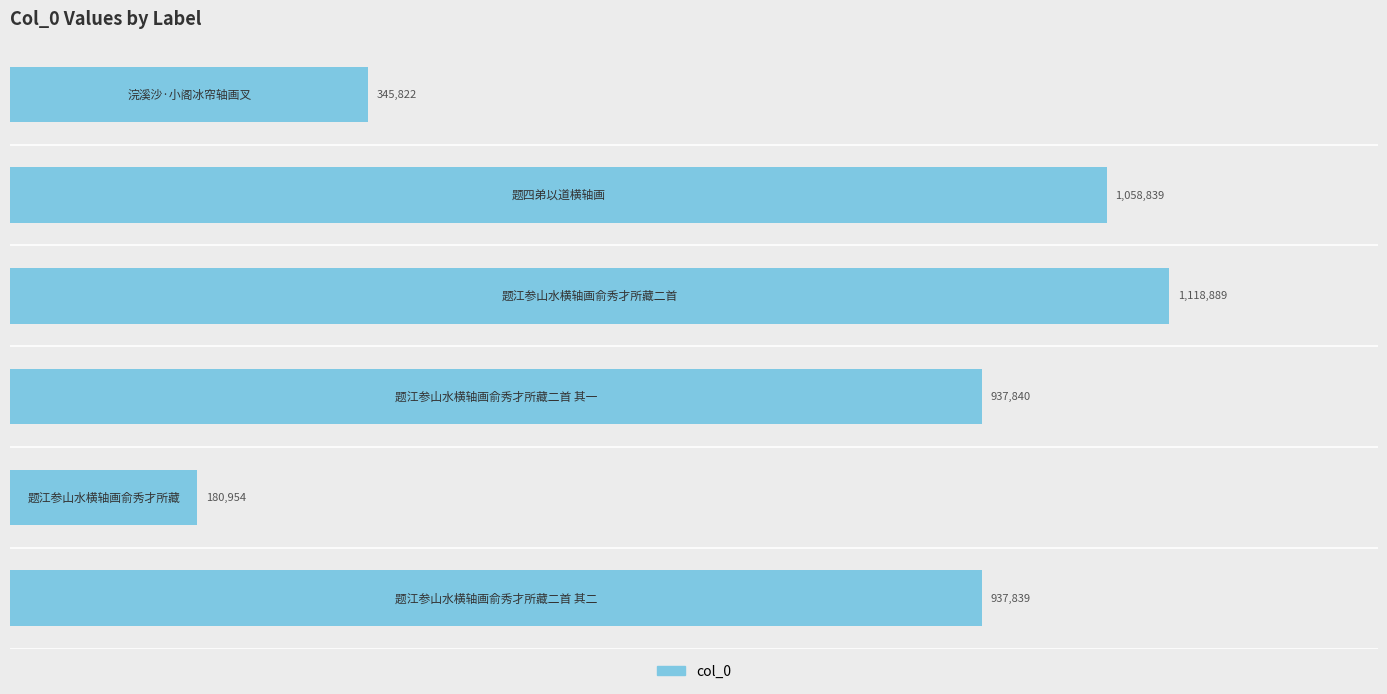

What is the minimum value shown in the chart?

180954